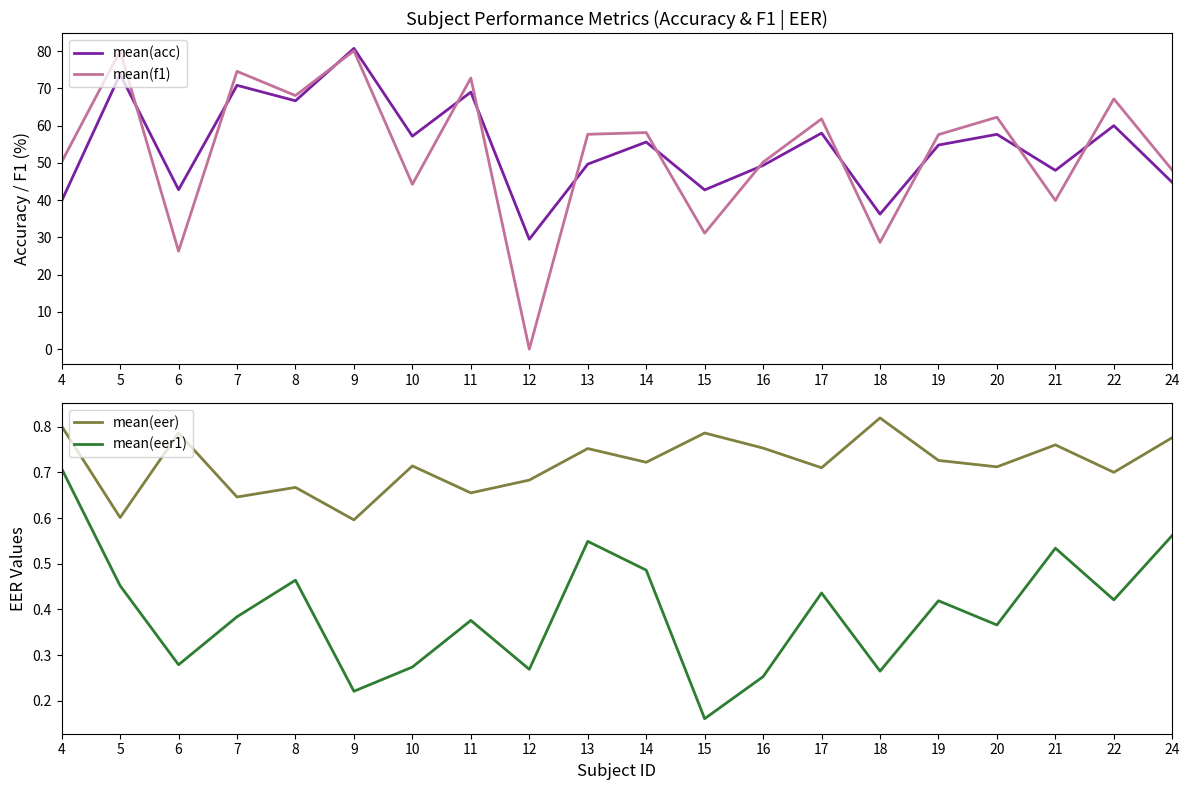

Reading left to right, what are all the values shown in this chart?

mean(acc): 4=39.8	5=73.8	6=42.8	7=70.8	8=66.7	9=80.8	10=57.2	11=69.0	12=29.5	13=49.7	14=55.6	15=42.8	16=49.3	17=58.0	18=36.2	19=54.8	20=57.7	21=48.0	22=60.0	24=44.8
mean(f1): 4=50.2	5=80.0	6=26.3	7=74.6	8=68.1	9=80.1	10=44.2	11=72.8	12=0.0	13=57.7	14=58.1	15=31.1	16=50.2	17=61.8	18=28.6	19=57.6	20=62.3	21=39.9	22=67.2	24=48.0
mean(eer): 4=0.8	5=0.6	6=0.8	7=0.6	8=0.7	9=0.6	10=0.7	11=0.7	12=0.7	13=0.8	14=0.7	15=0.8	16=0.8	17=0.7	18=0.8	19=0.7	20=0.7	21=0.8	22=0.7	24=0.8
mean(eer1): 4=0.7	5=0.5	6=0.3	7=0.4	8=0.5	9=0.2	10=0.3	11=0.4	12=0.3	13=0.5	14=0.5	15=0.2	16=0.3	17=0.4	18=0.3	19=0.4	20=0.4	21=0.5	22=0.4	24=0.6